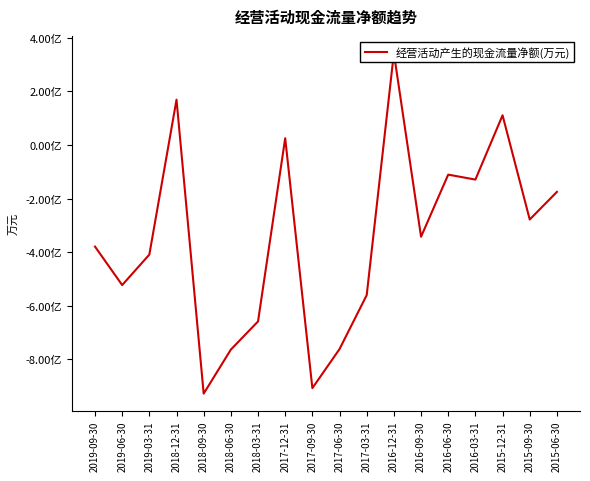

What is the difference between the values at 2017-06-30 and 2016-09-30?

41906